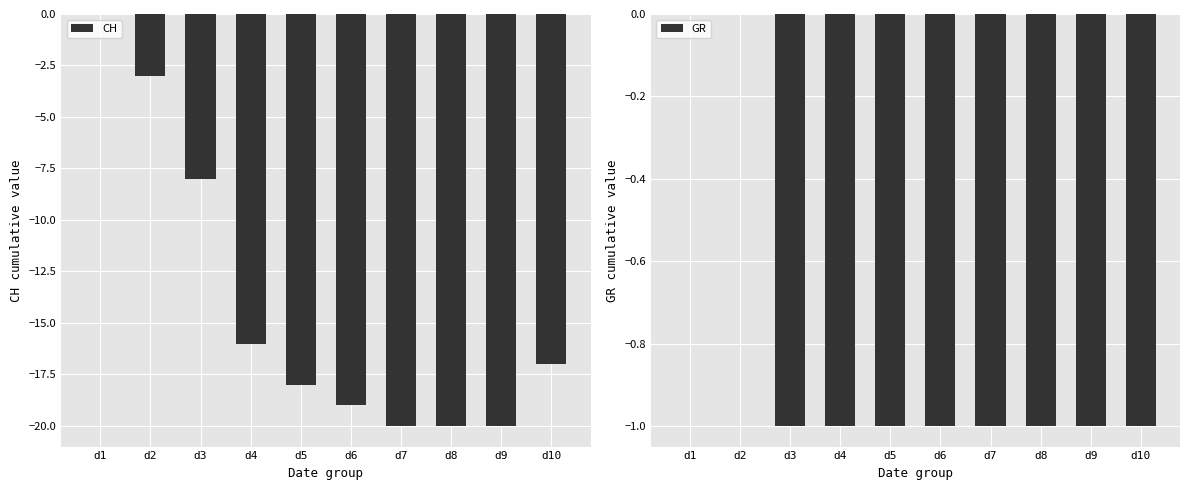

What is the value of the GR bar at the 8th from the left?

-1